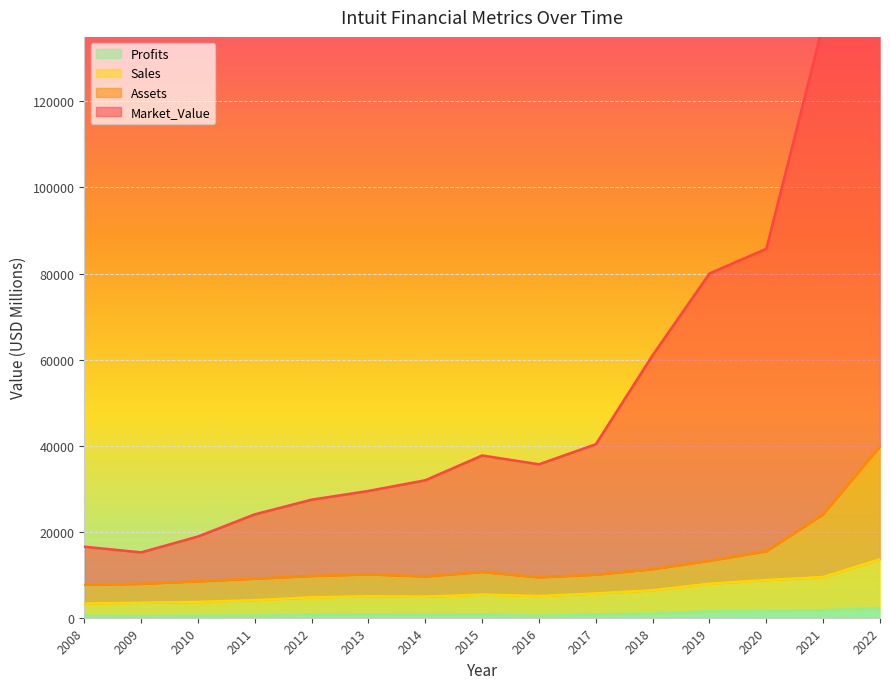

How many interior local peaks does the Market_Value series have?

1